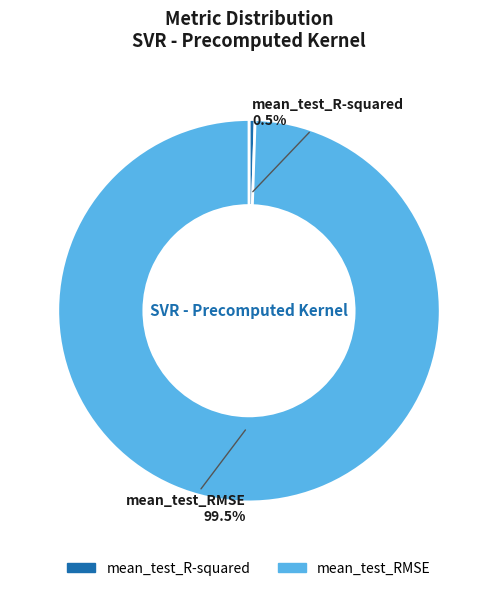

Which has a higher value, mean_test_RMSE or mean_test_R-squared?

mean_test_RMSE